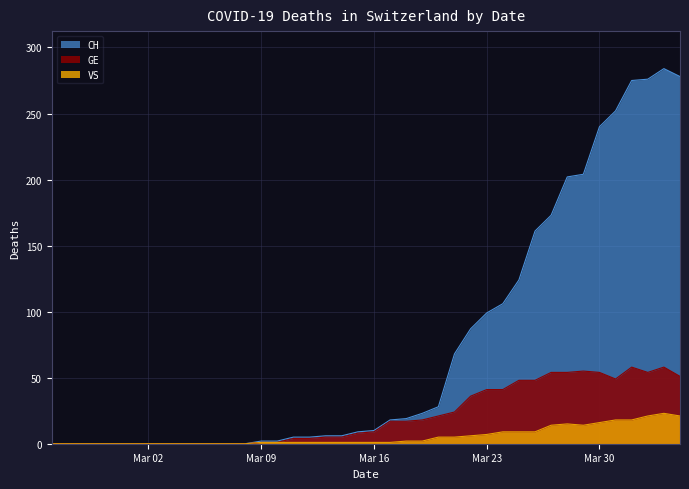

What is the average value of the GE series?

21